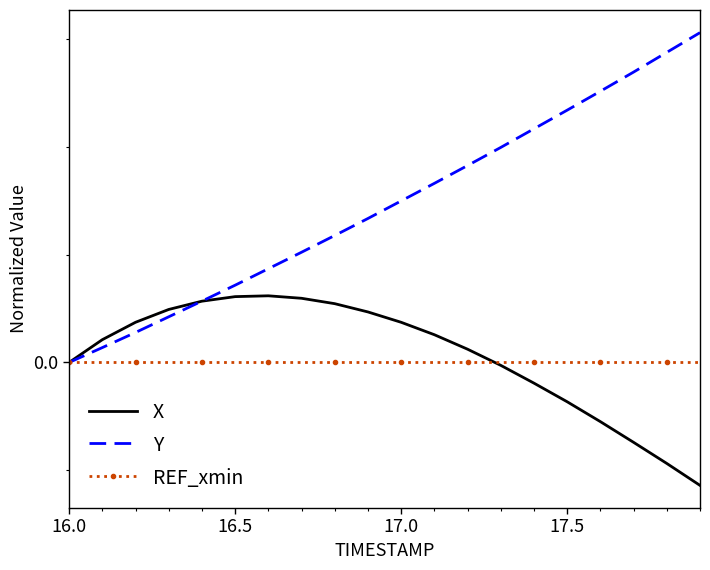

What are all the series names shown in the legend?

X, Y, REF_xmin